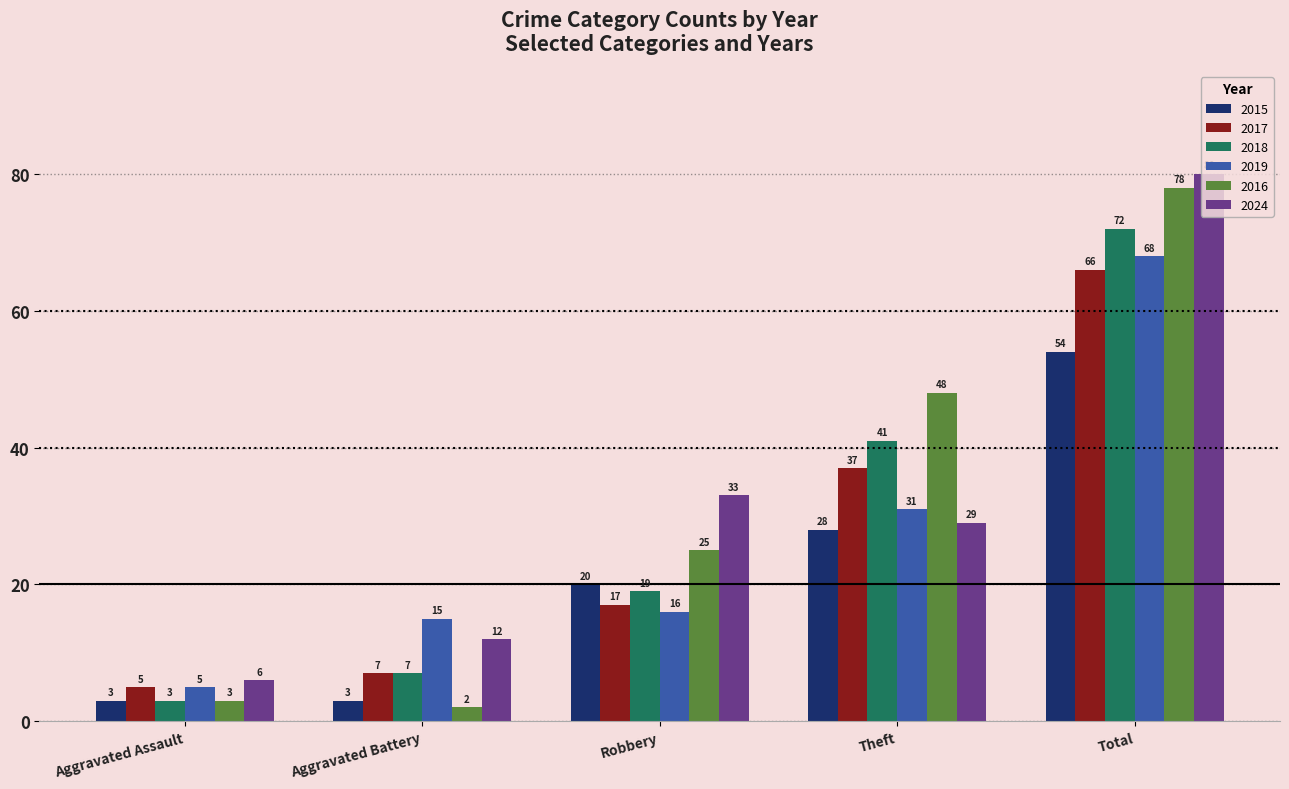

How many data points in 2018 are less than 19?

2